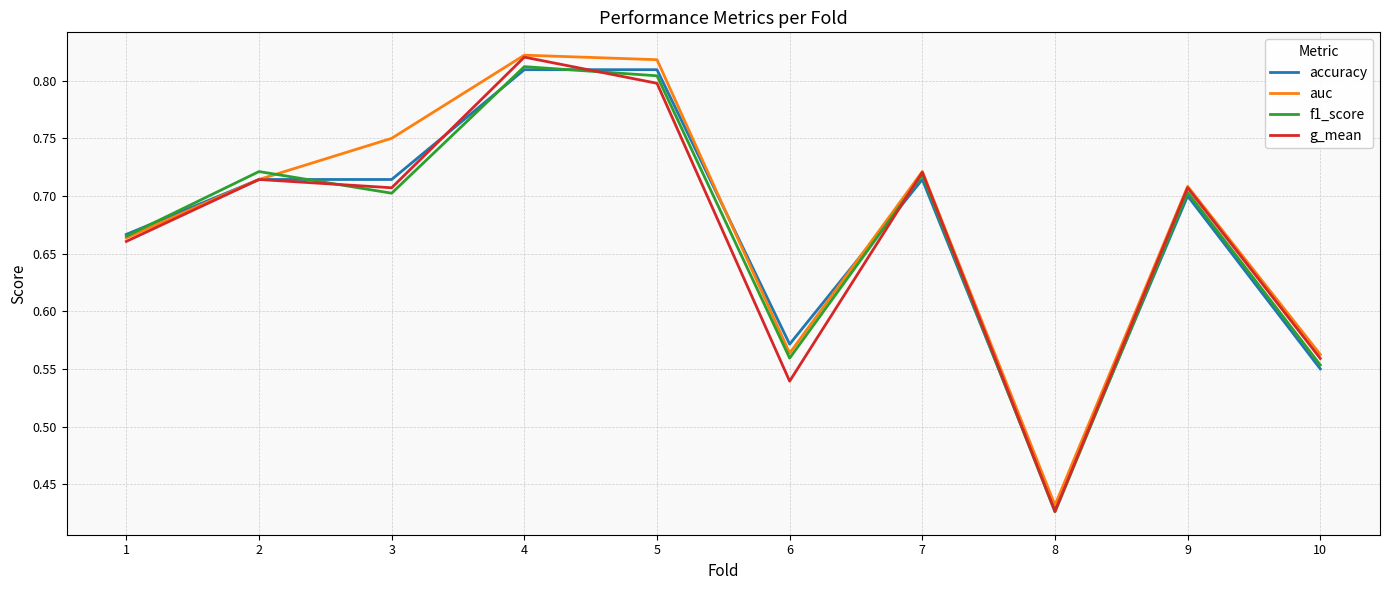

Count the auc values in the range 0 to 1.

10